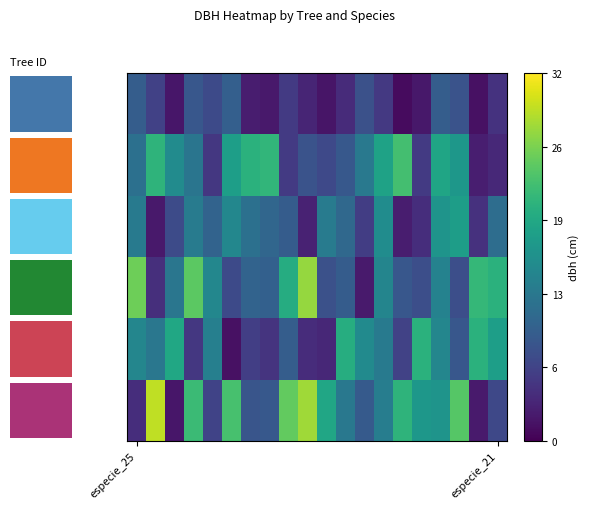

What is the maximum value for 81142009?

20.7